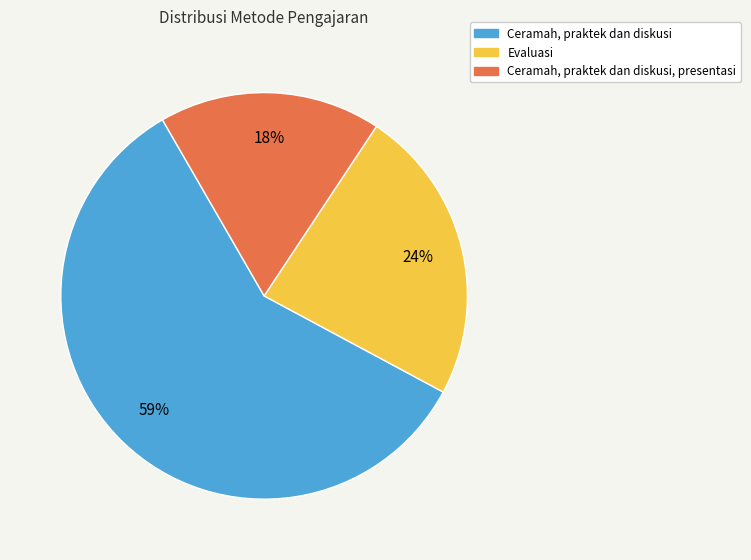

To the nearest percent, what is the average slice percentage?

33%